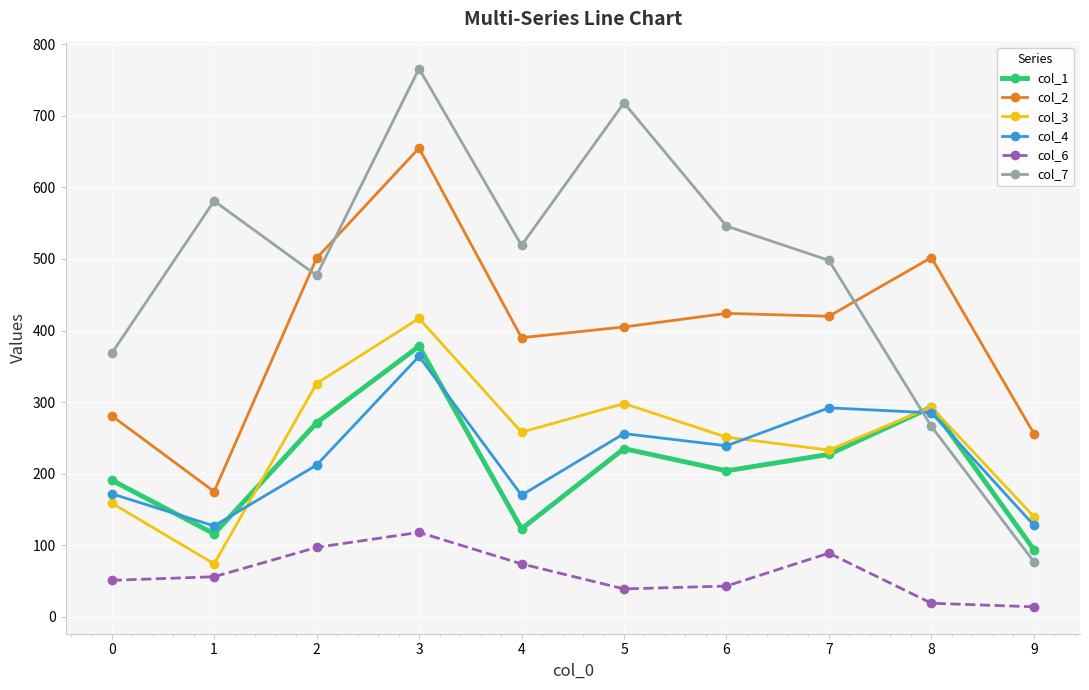

What is the smallest value displayed?

14